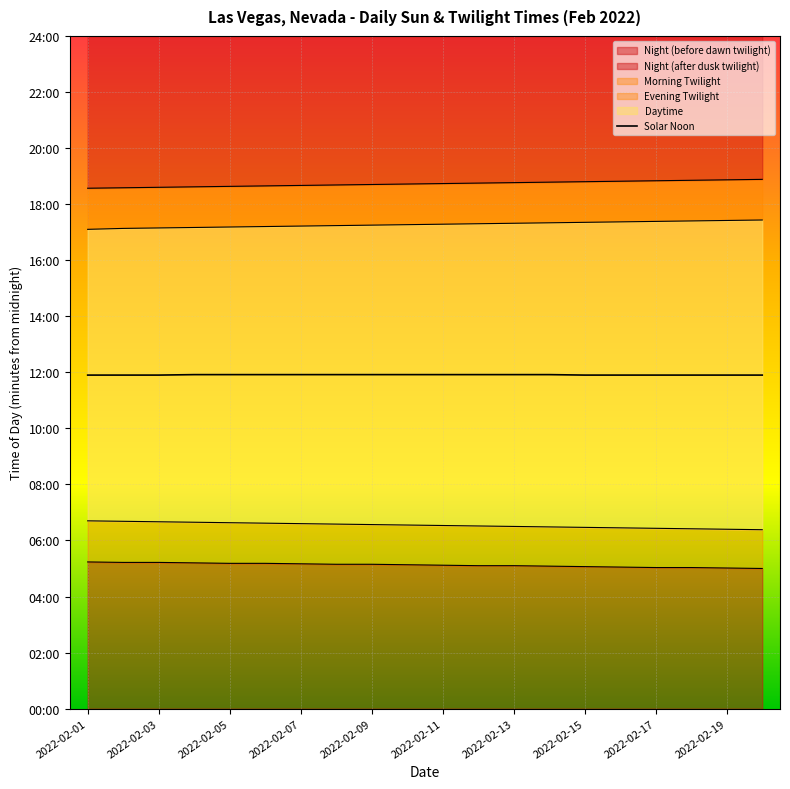

The value at 2022-02-05 is 715. True or false?

True